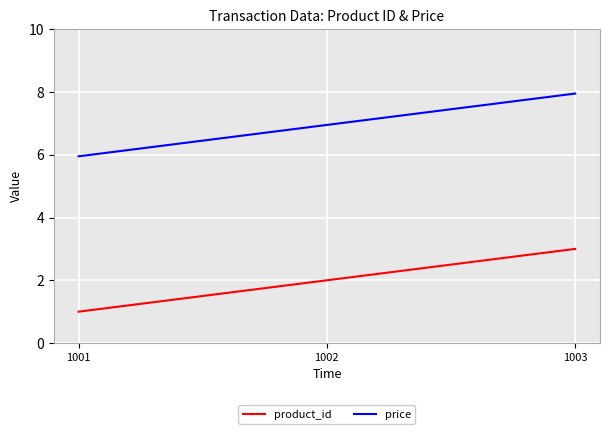

At 1003, list the series in order from smallest to largest.

product_id, price